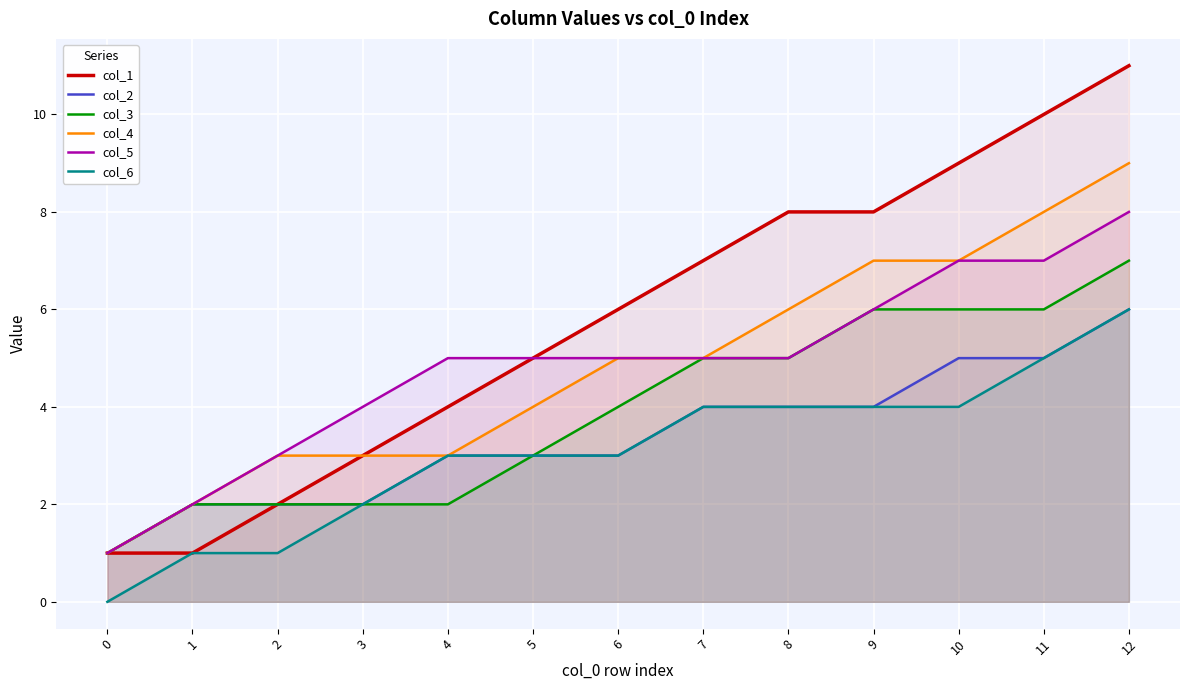

True or false: col_2 has a value of 1 at 3.

False